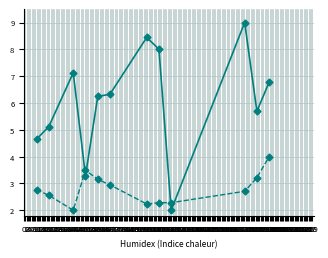

What is the maximum value shown in the chart?

9.0